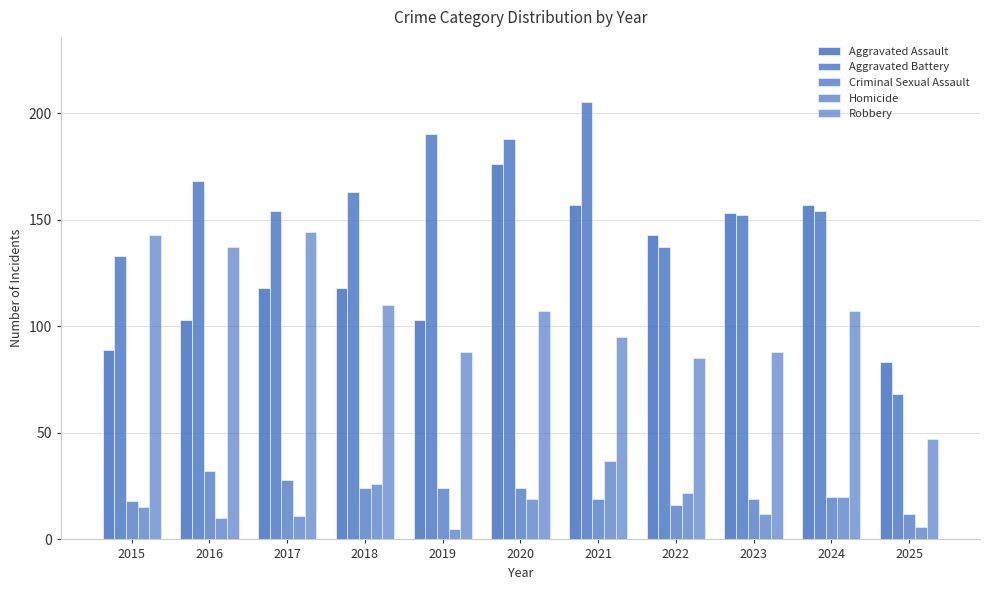

Reading left to right, what are all the values shown in this chart?

Aggravated Assault: 89	103	118	118	103	176	157	143	153	157	83
Aggravated Battery: 133	168	154	163	190	188	205	137	152	154	68
Criminal Sexual Assault: 18	32	28	24	24	24	19	16	19	20	12
Homicide: 15	10	11	26	5	19	37	22	12	20	6
Robbery: 143	137	144	110	88	107	95	85	88	107	47